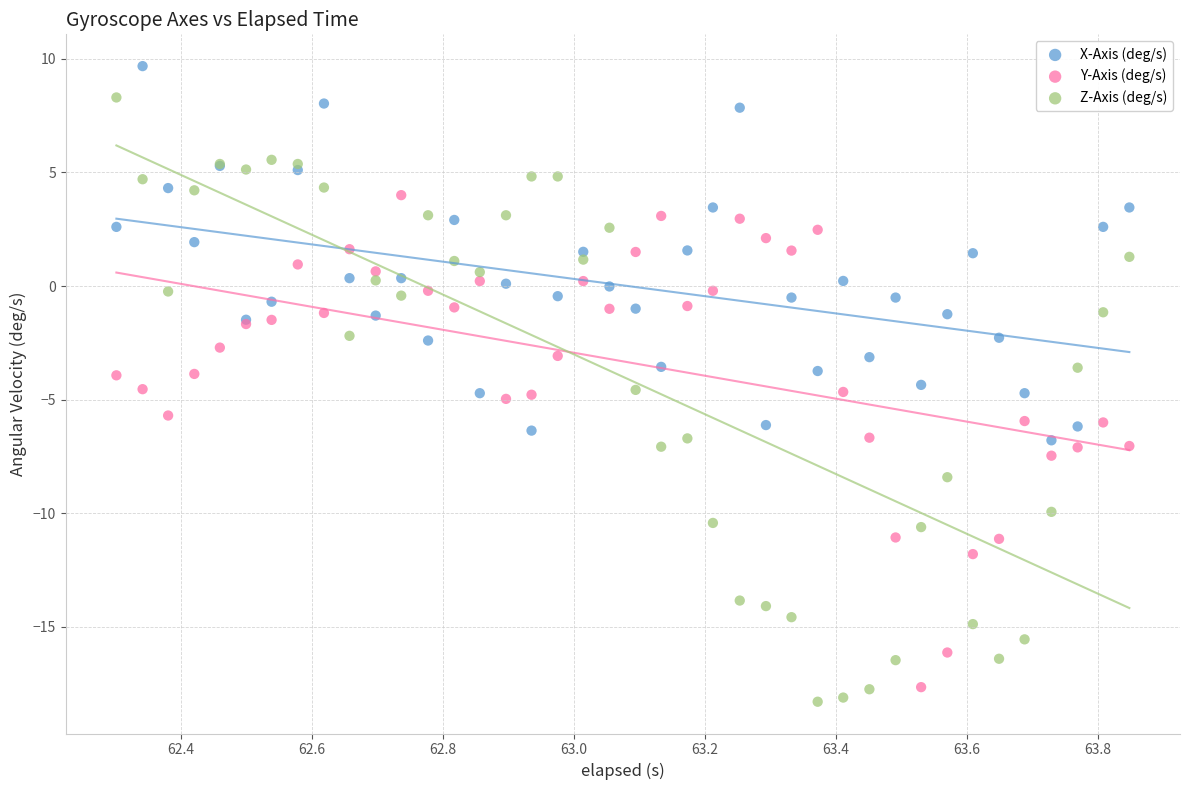

Which series has the widest spread of Y values?

Z-Axis (deg/s)